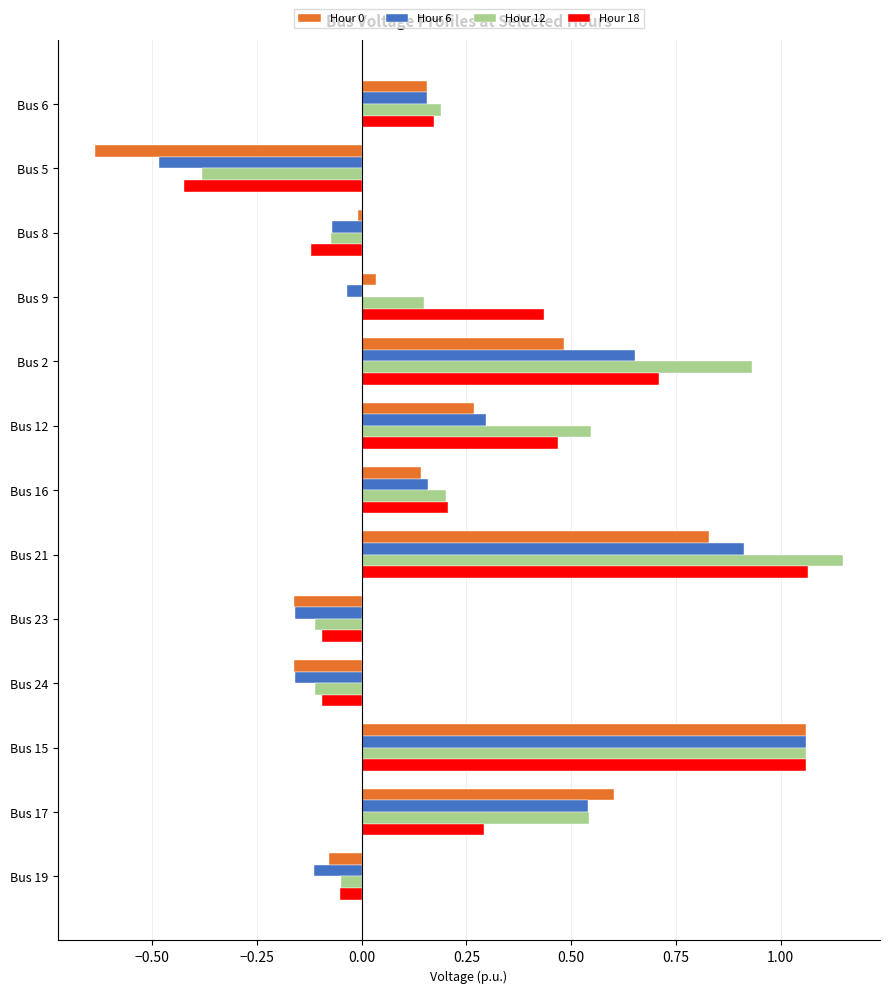

The value of Hour 0 at Bus 8 is -0.0. True or false?

True